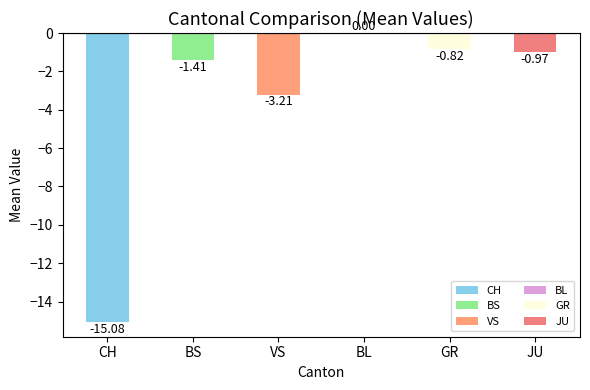

What is the sum of the values at VS and BS?

-4.6